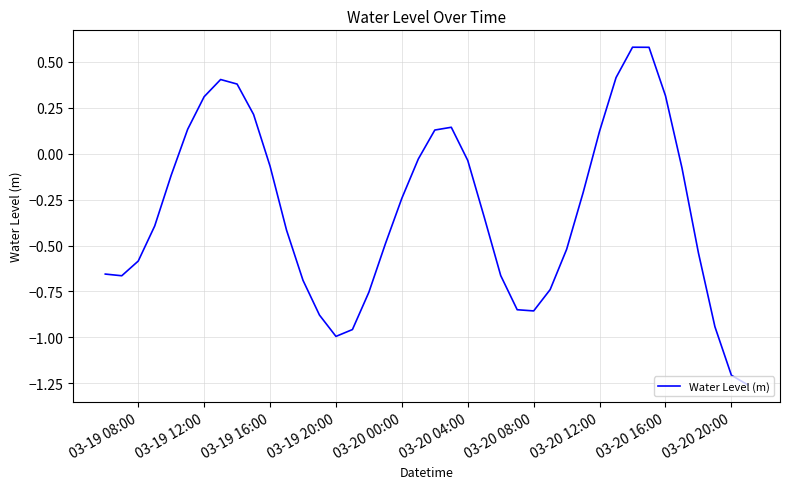

What is the difference between the maximum and minimum values?

1.8